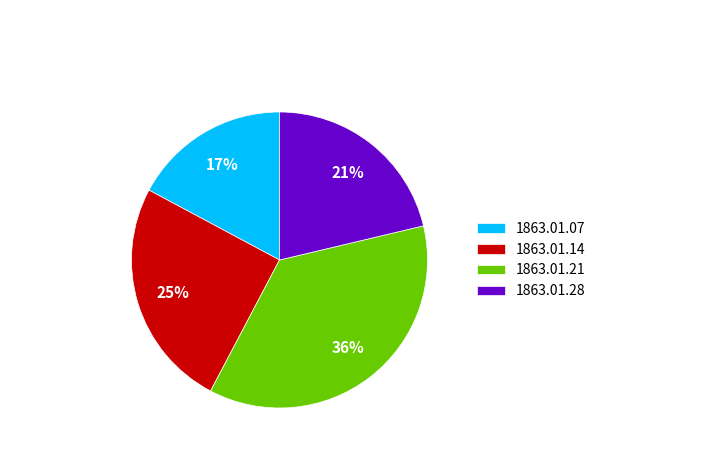

Which slice is the largest?

1863.01.21